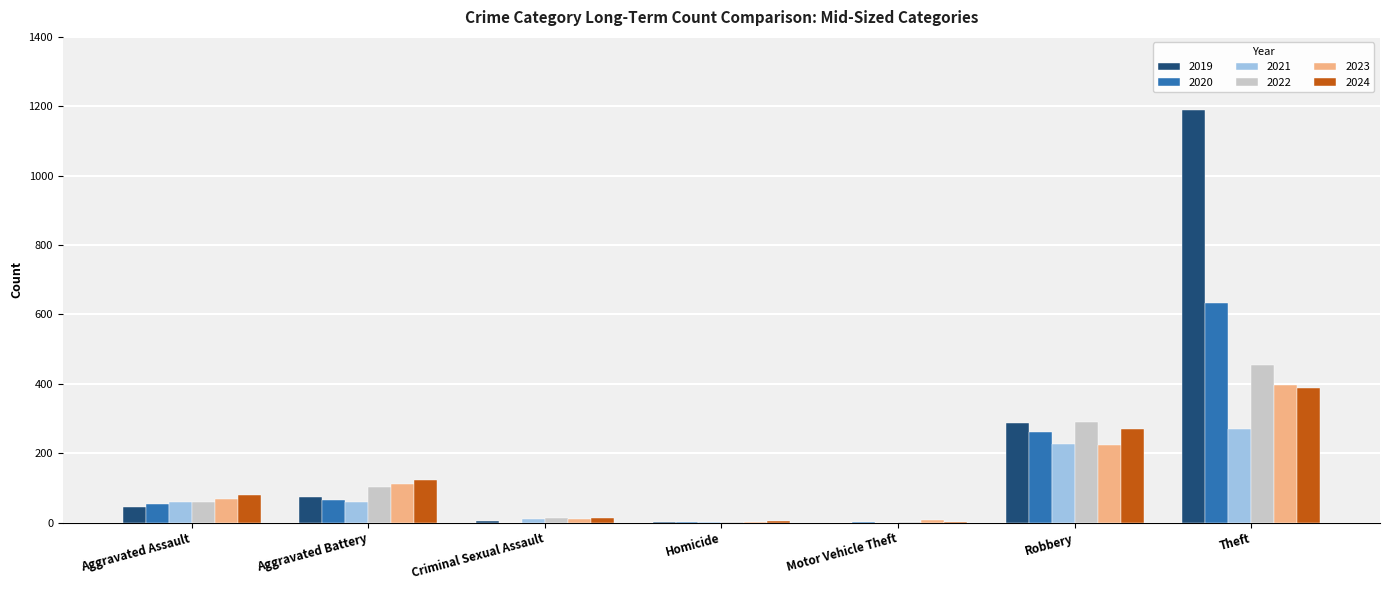

What is the highest value of the 2023 series?

397